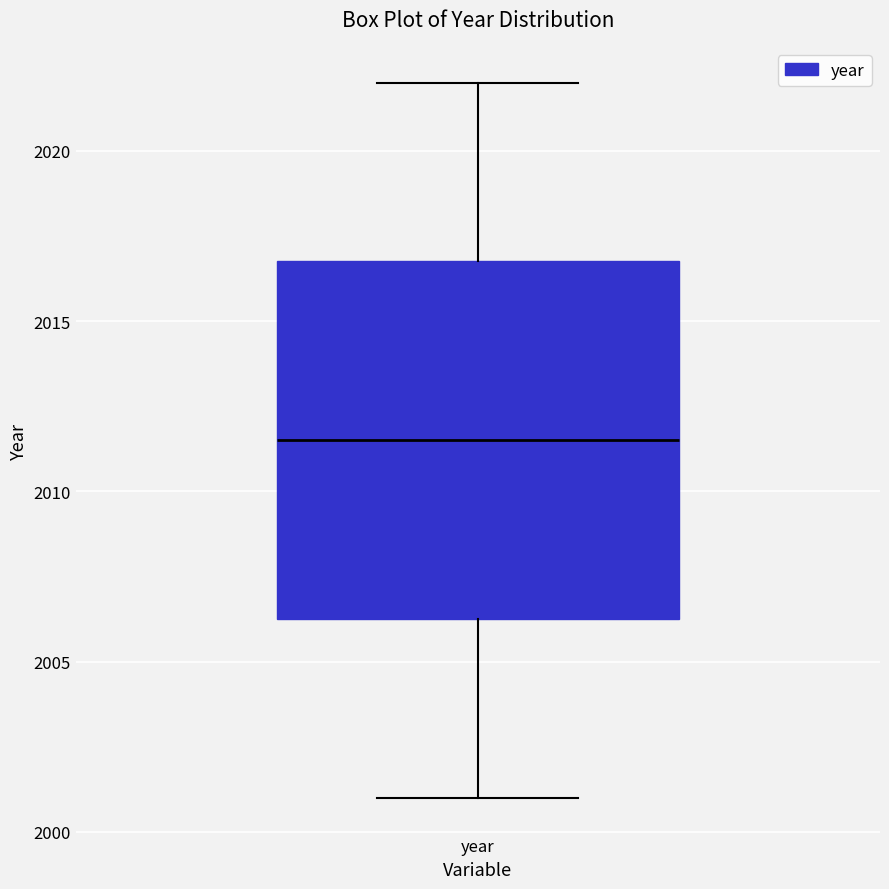

Where does the lower whisker of the box for year end on the y-axis? The values are not printed on the chart, so give them approximately, as read against the axis.

2001.0